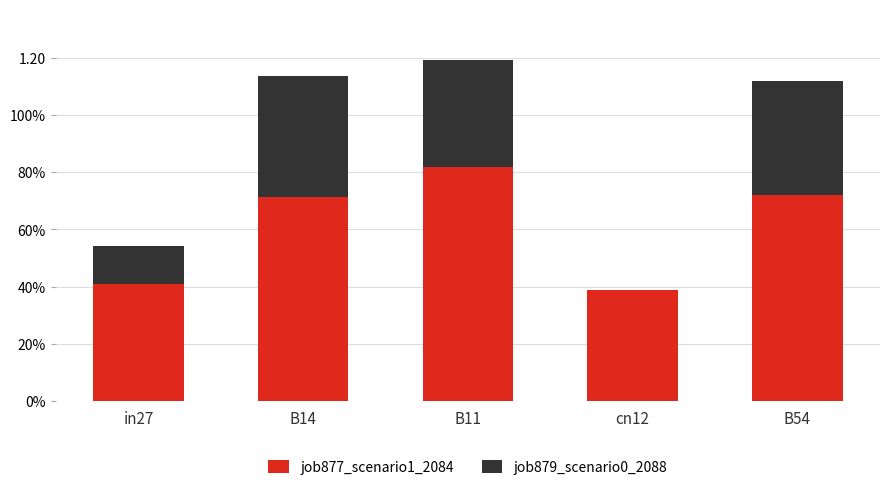

Are the bars horizontal?

No